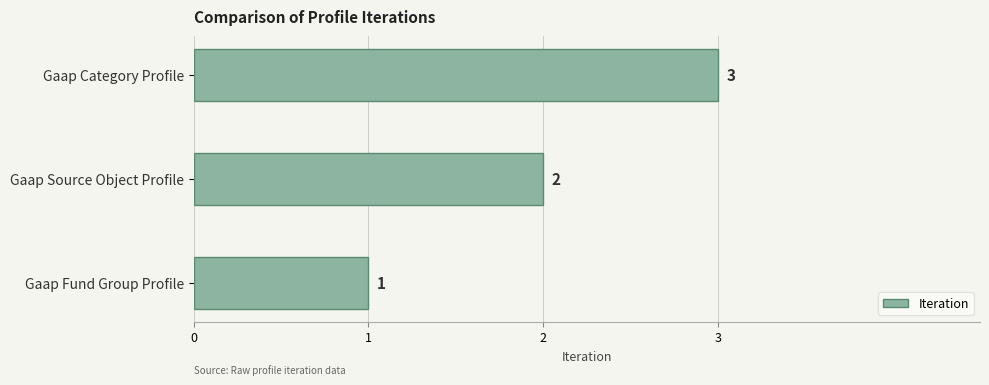

Are the bars grouped side by side (vs. stacked)?

No